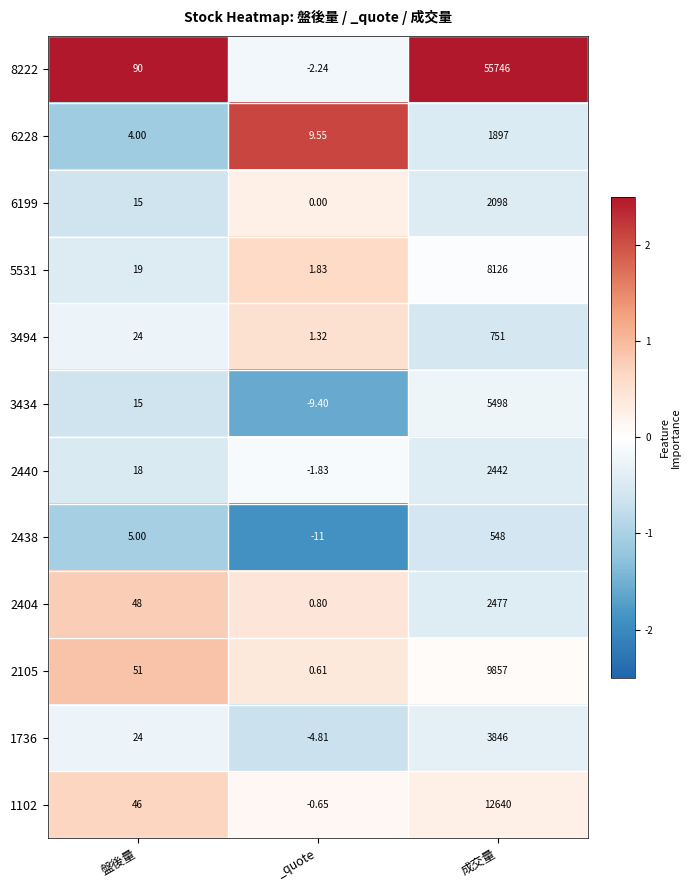

At which category does the chart reach its minimum across all series?

_quote